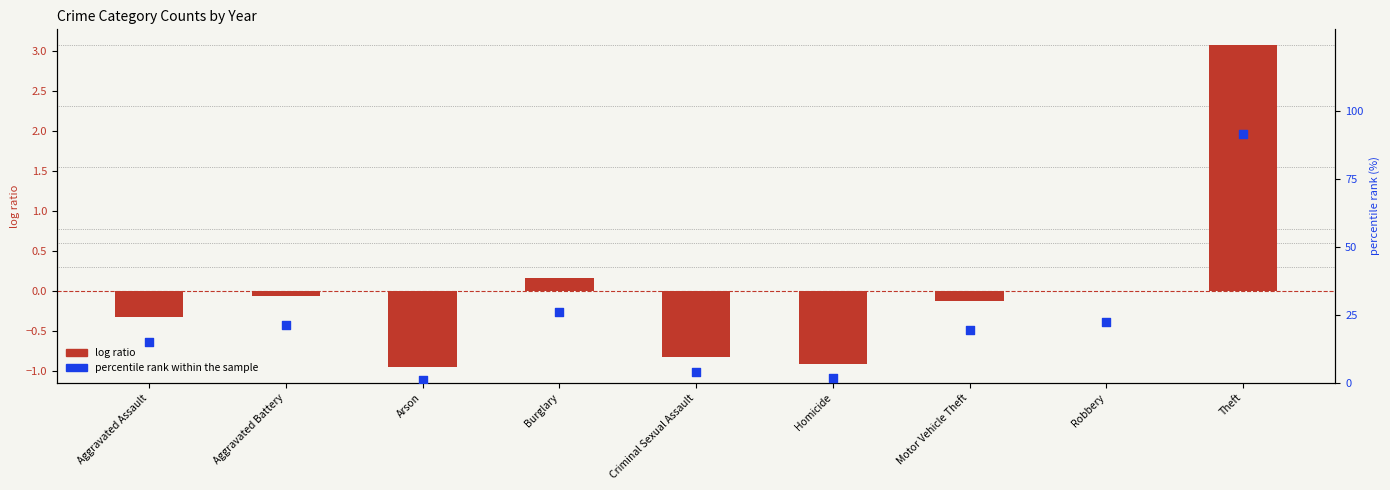

Which series has the largest total across all categories?

percentile rank within the sample